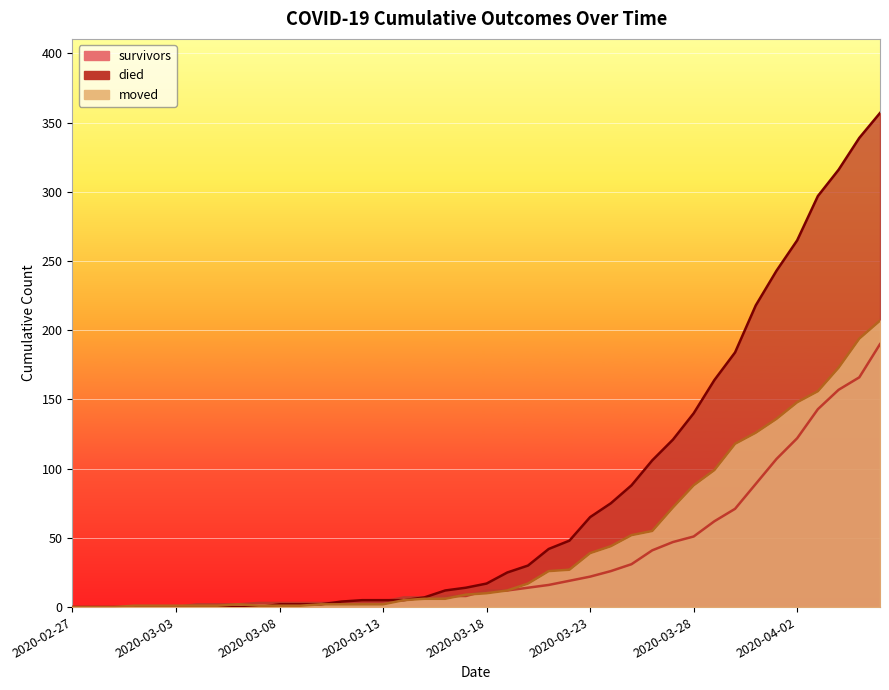

How many series are shown in this chart?

3